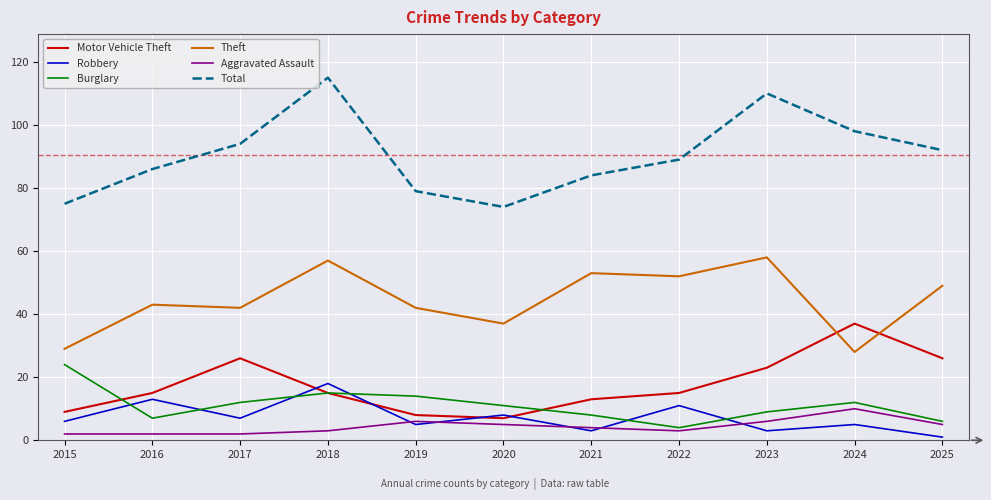

At which category is the sum across all series the highest?

2018